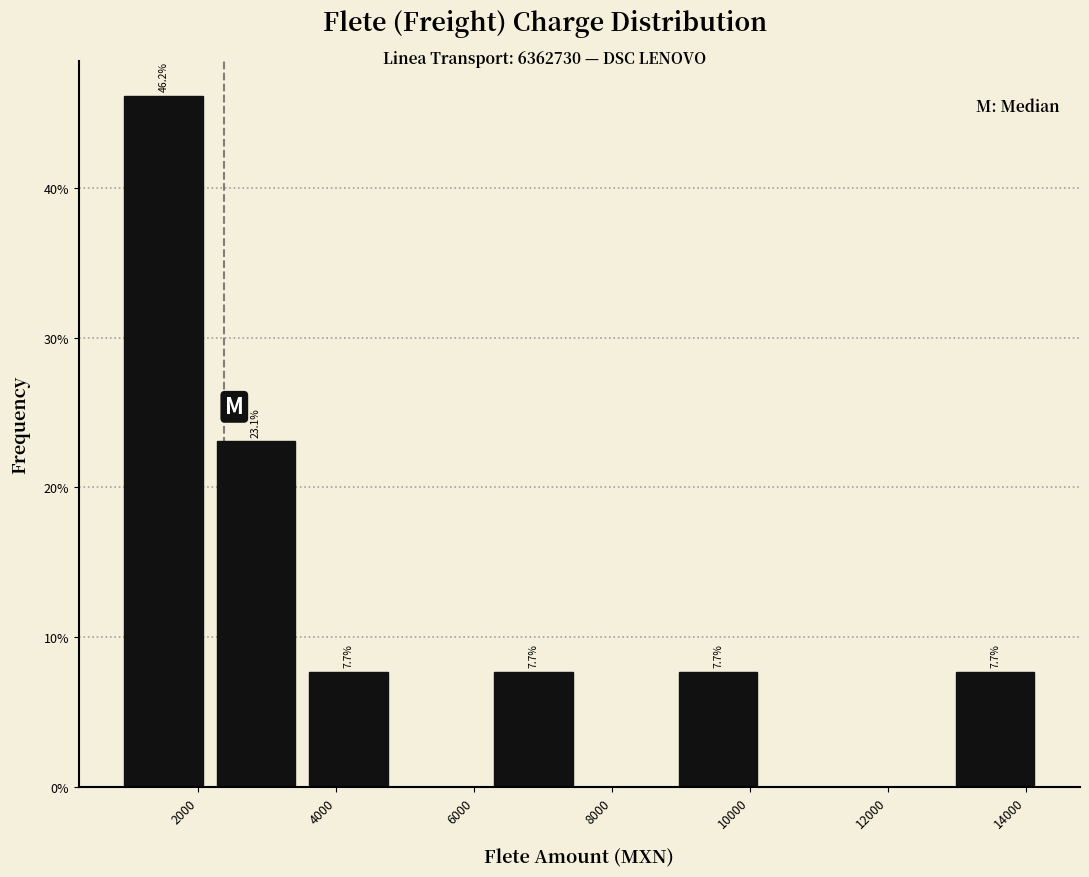

Over which range of the x-axis is the bar tallest?

800 to 2200